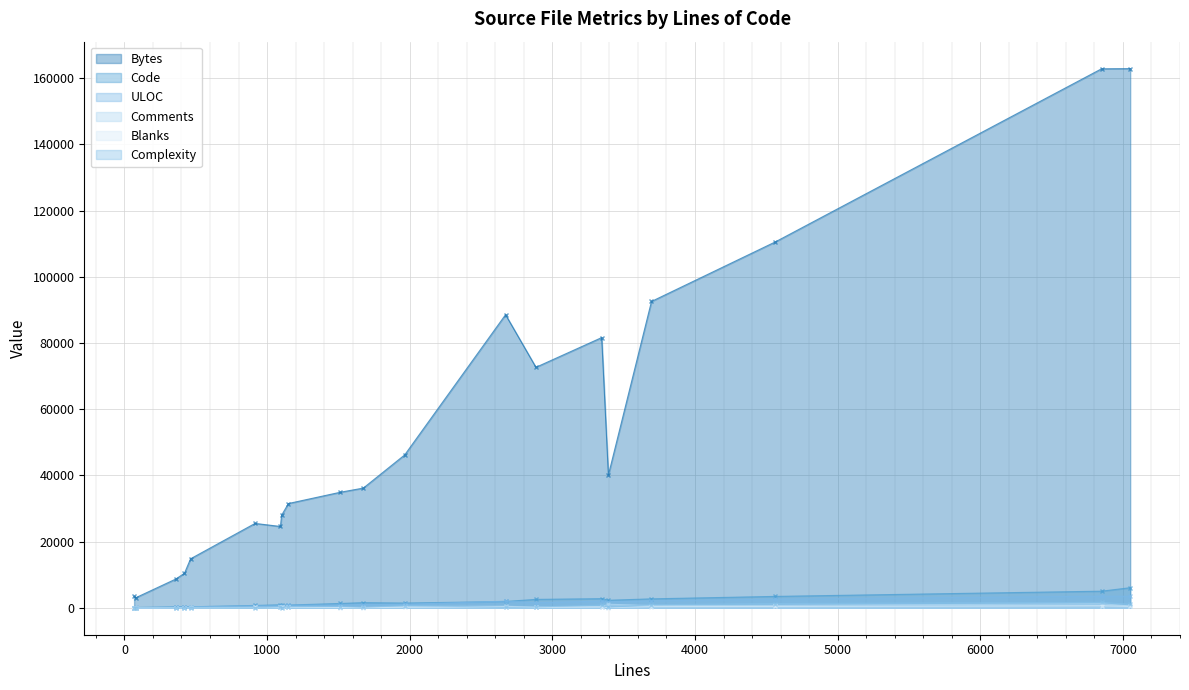

How many categories are shown in the chart?

20